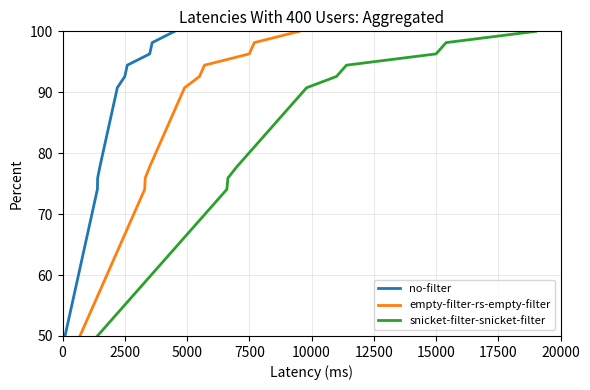

What is the lowest value of the empty-filter-rs-empty-filter series?

50.0